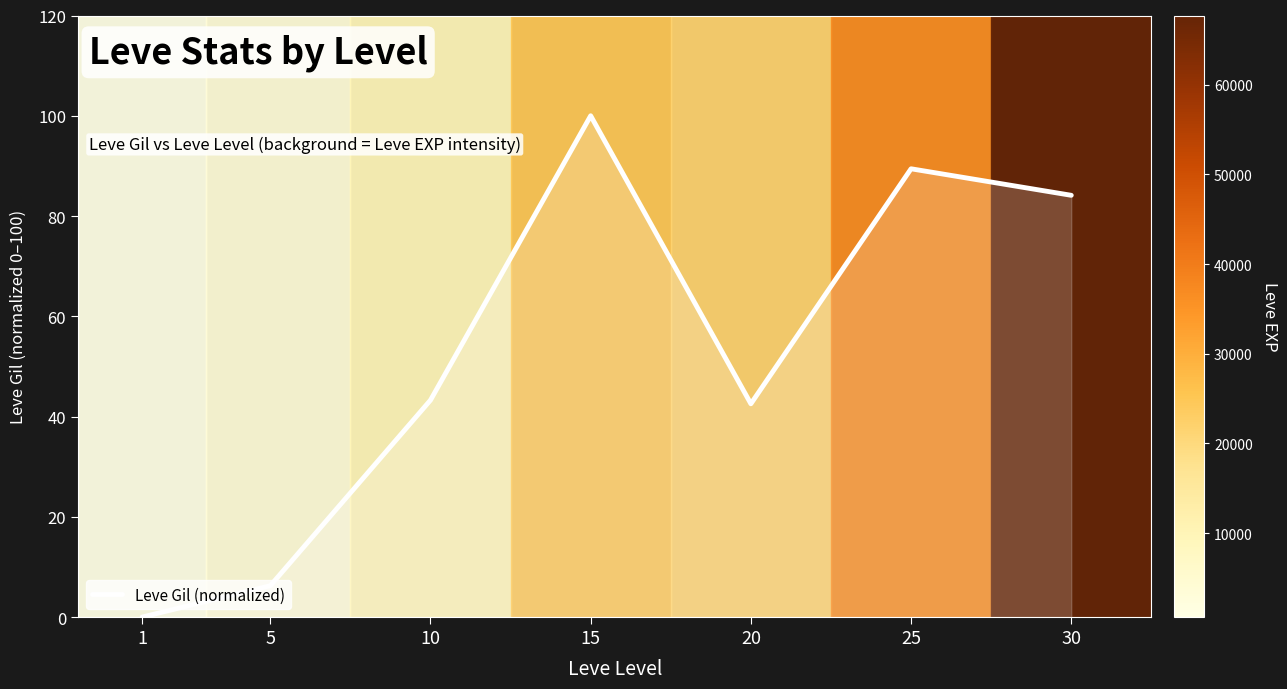

Which category has the lowest value across all series?

1